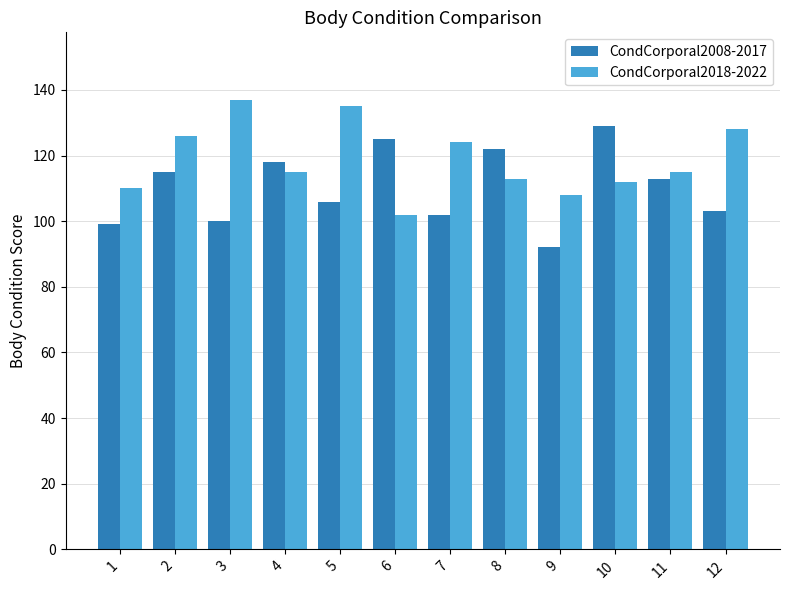

Rank the series by their average value, from lowest to highest.

CondCorporal2008-2017, CondCorporal2018-2022